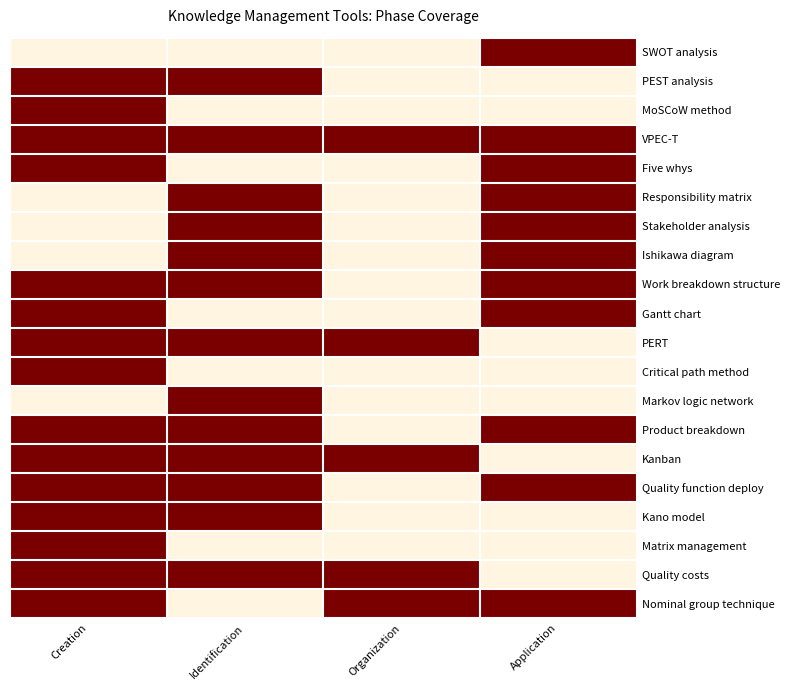

What is the greatest value displayed?

1